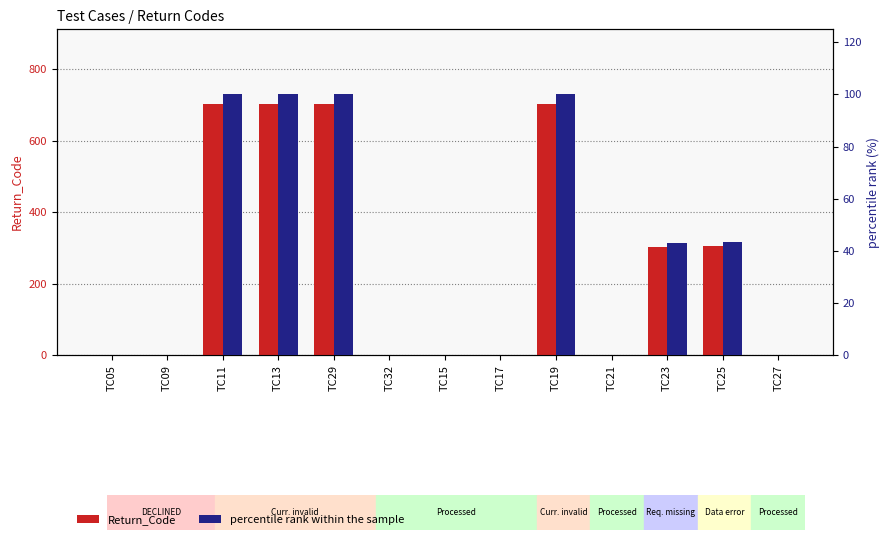

How many bars are there in total?

26